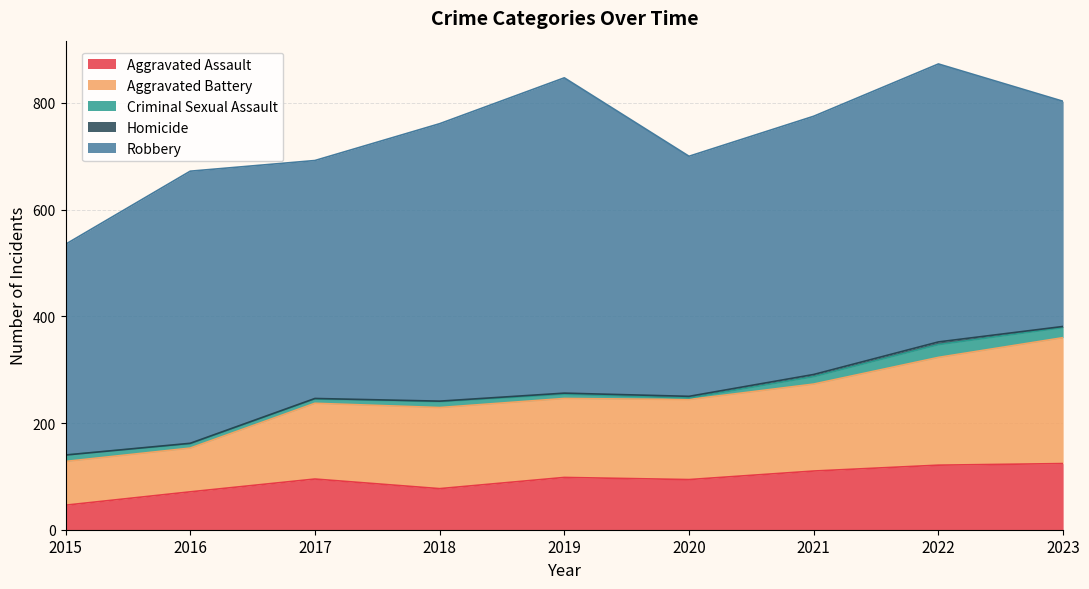

How many data points does each series have?

9